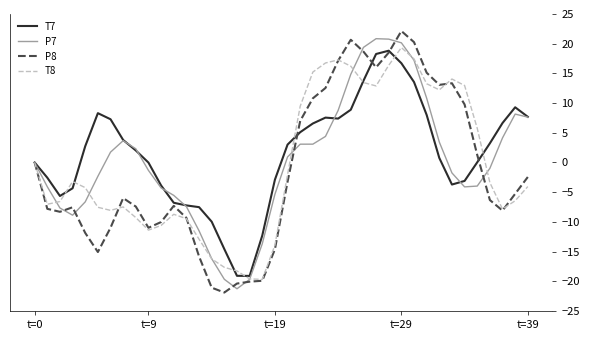

List the series in order of their overall mean, highest first.

T7, P7, T8, P8